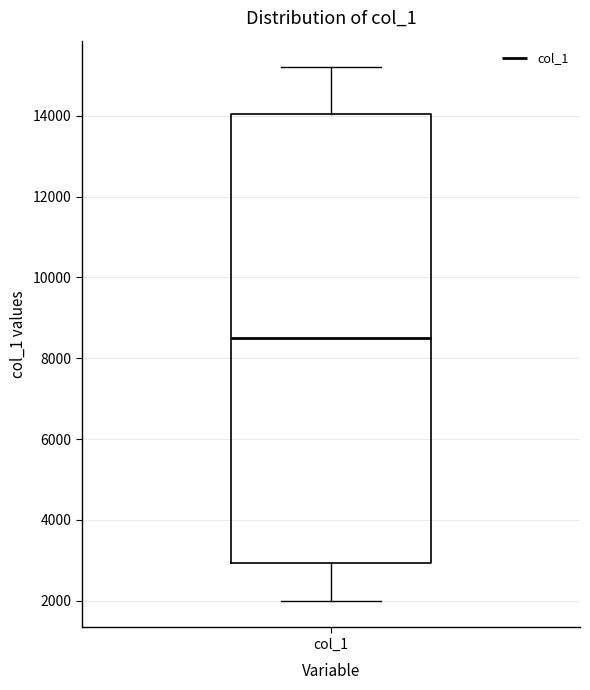

Where does the median line of the box for col_1 sit on the y-axis? The values are not printed on the chart, so give them approximately, as read against the axis.

8600